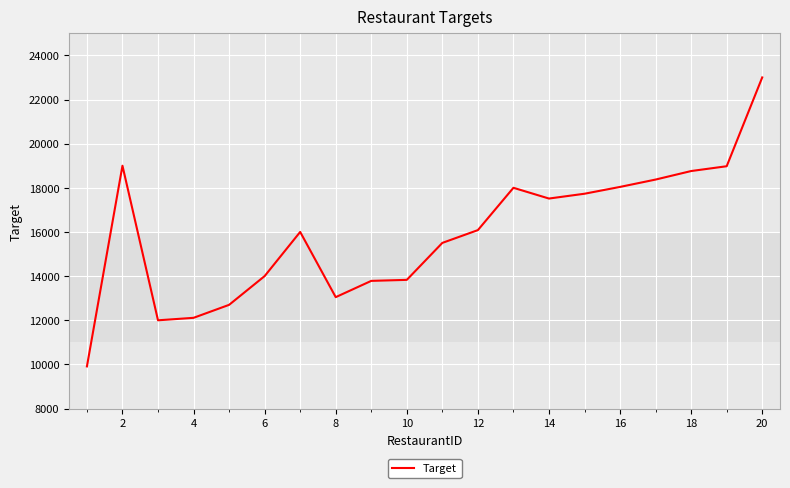

What is the difference between the maximum and minimum values?

13092